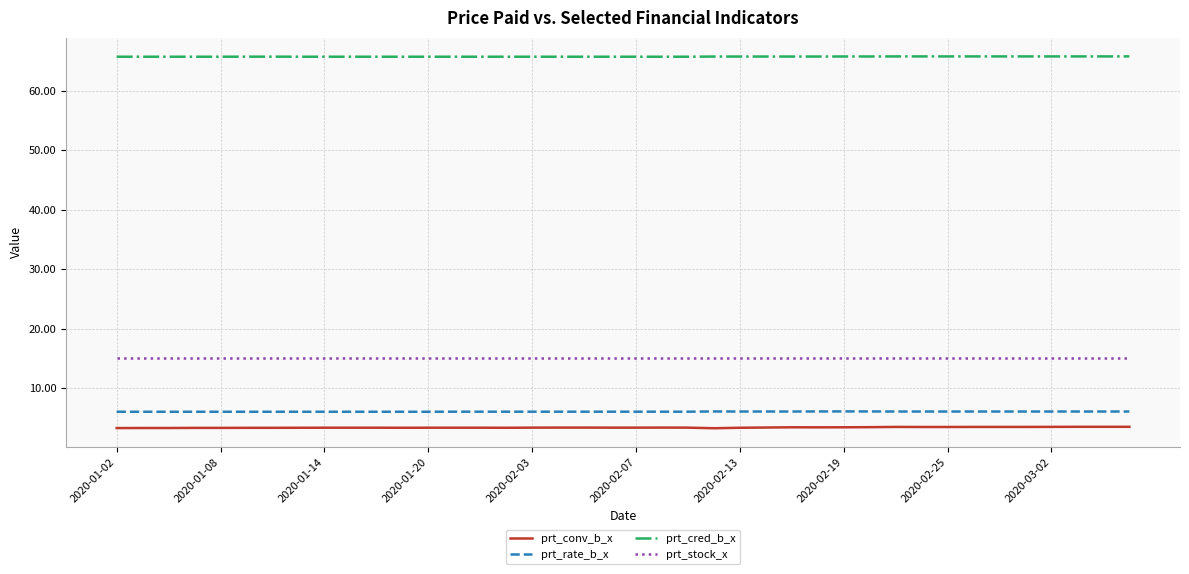

Which series has the largest total across all categories?

prt_cred_b_x